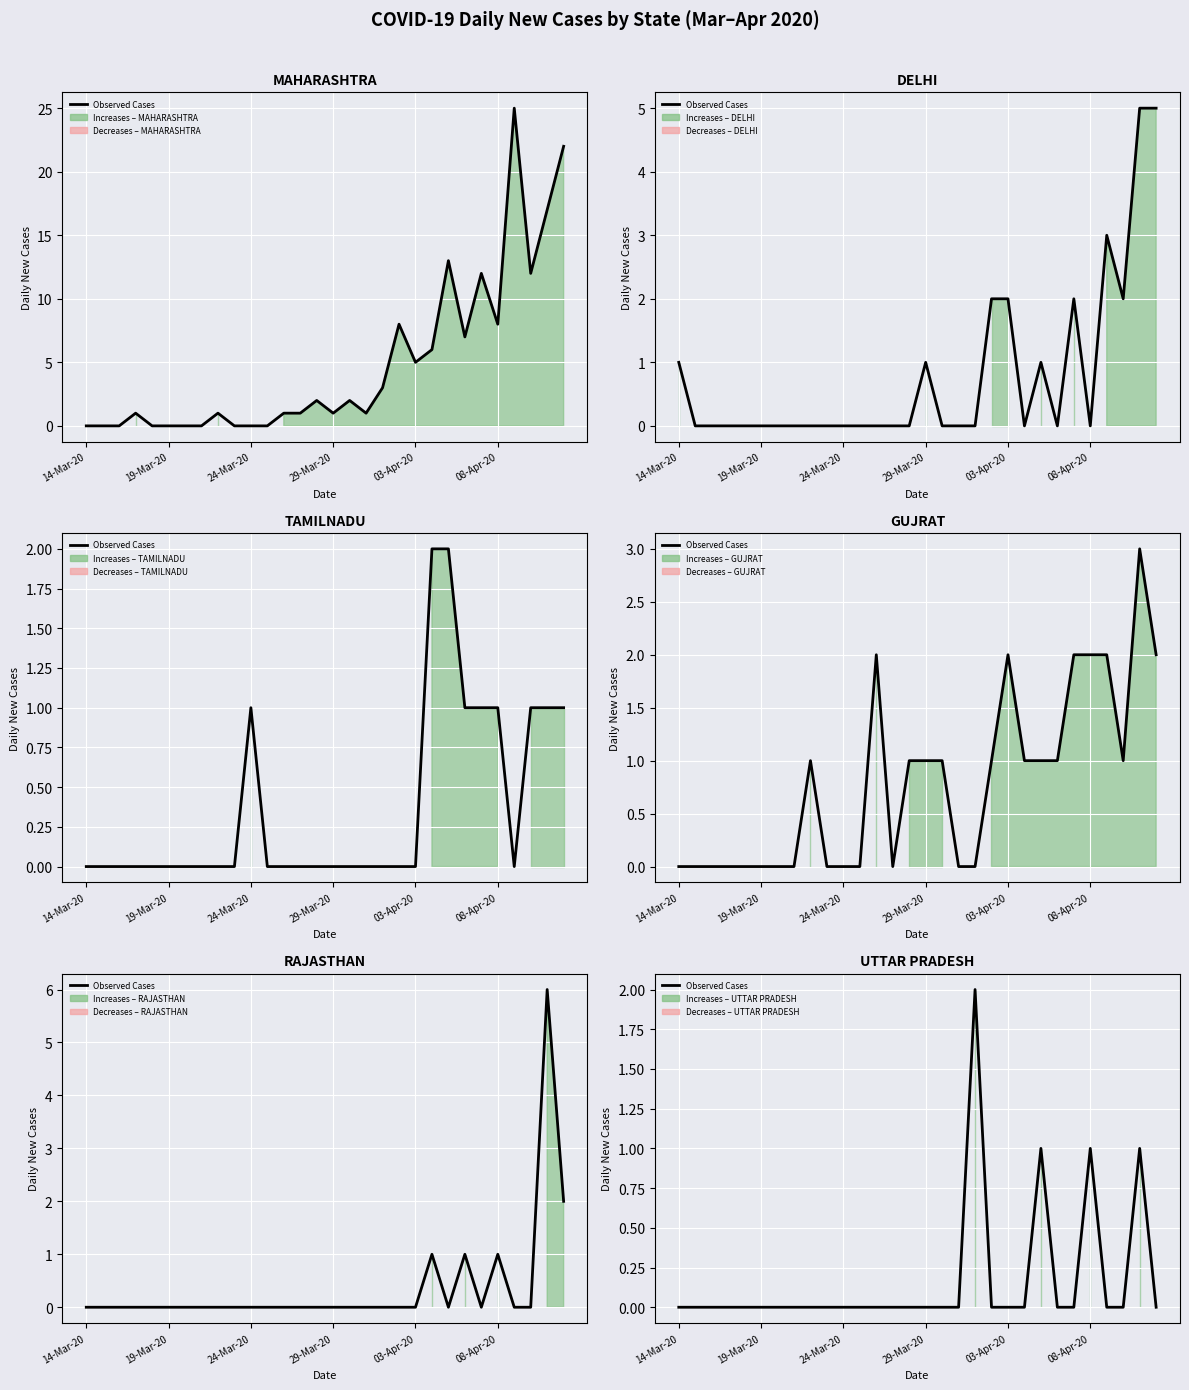

Count the values in the range 0 to 1.

29